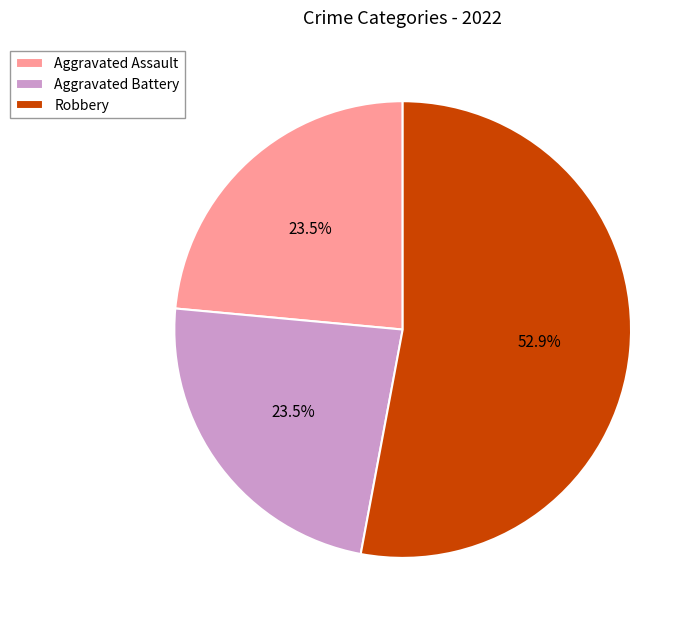

Is the sum of Robbery and Aggravated Assault greater than half?

Yes